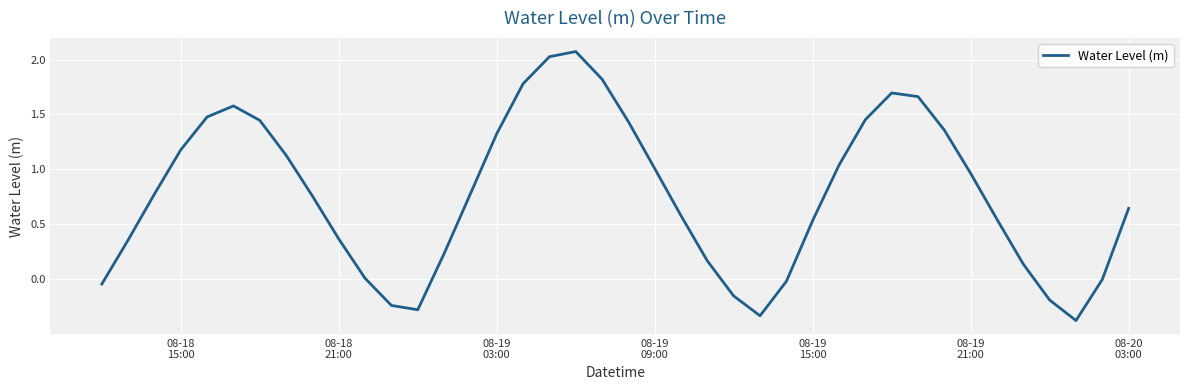

Does the chart have visible grid lines?

Yes